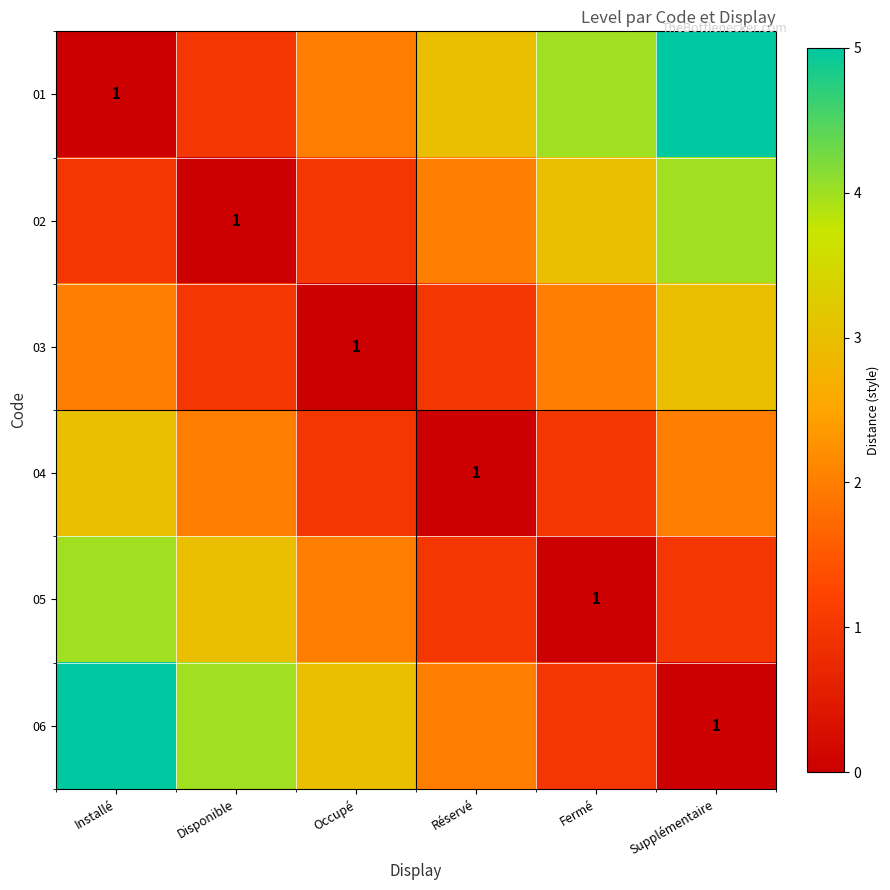

How many data points in 03 are above 2?

1